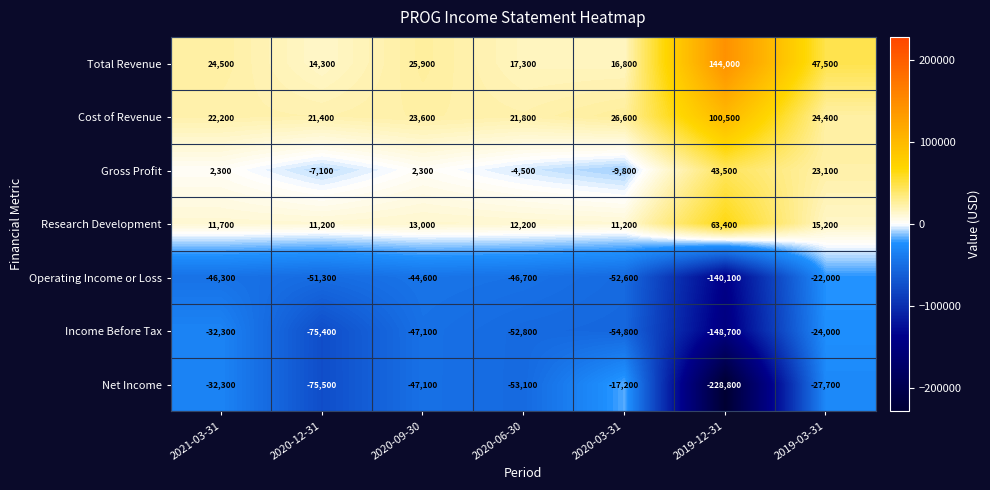

How many series are shown in this chart?

7